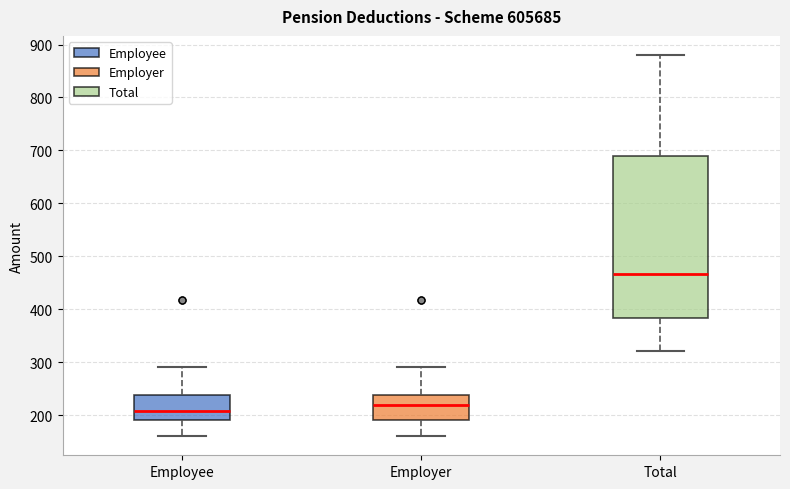

Where does the lower whisker of the box for Employer end on the y-axis? The values are not printed on the chart, so give them approximately, as read against the axis.

160